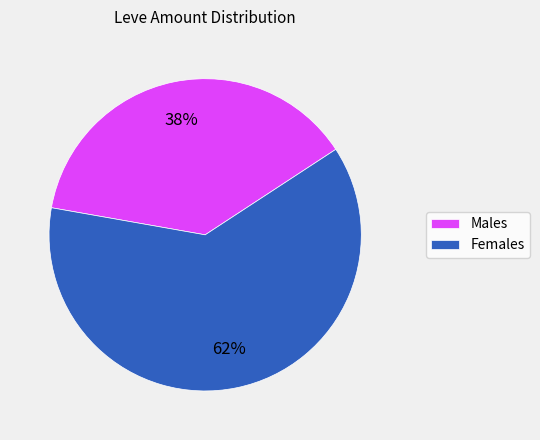

What is the ratio of the value at Males to the value at Females?

0.6